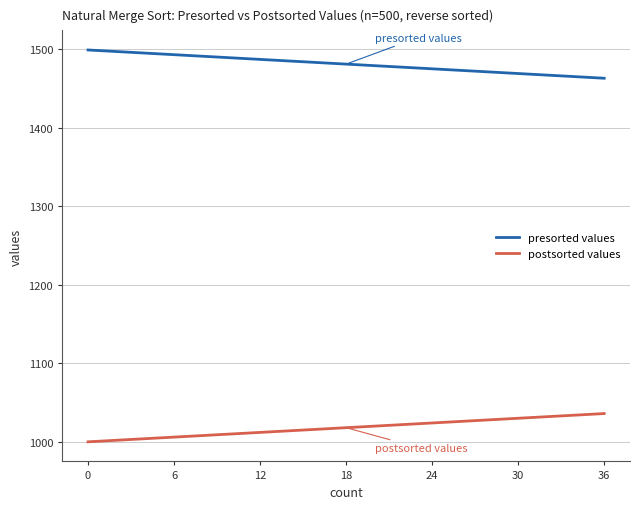

What is the highest value of the presorted values series?

1499